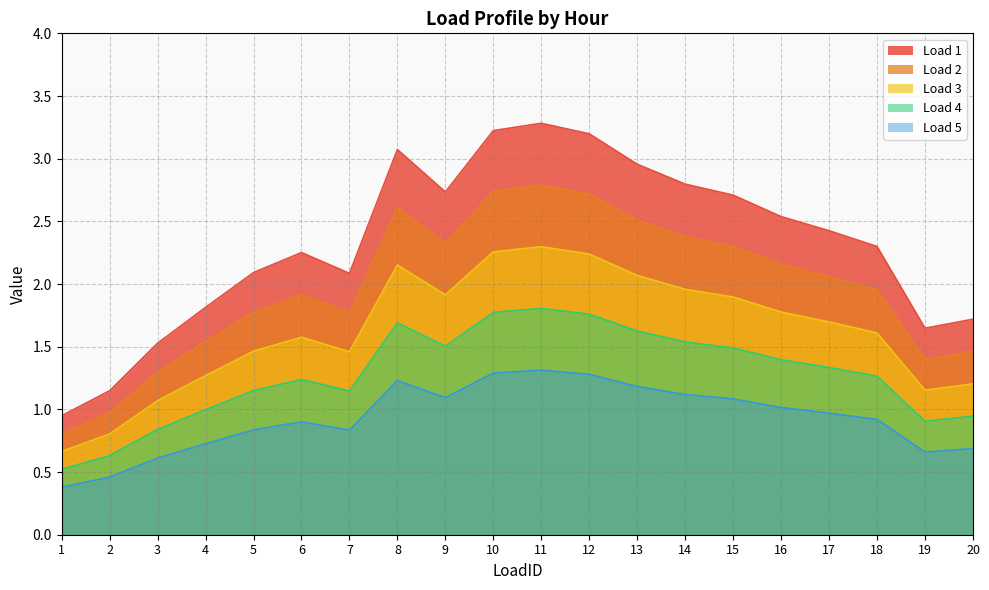

Where is Load 5 nearest to the value 0?

1